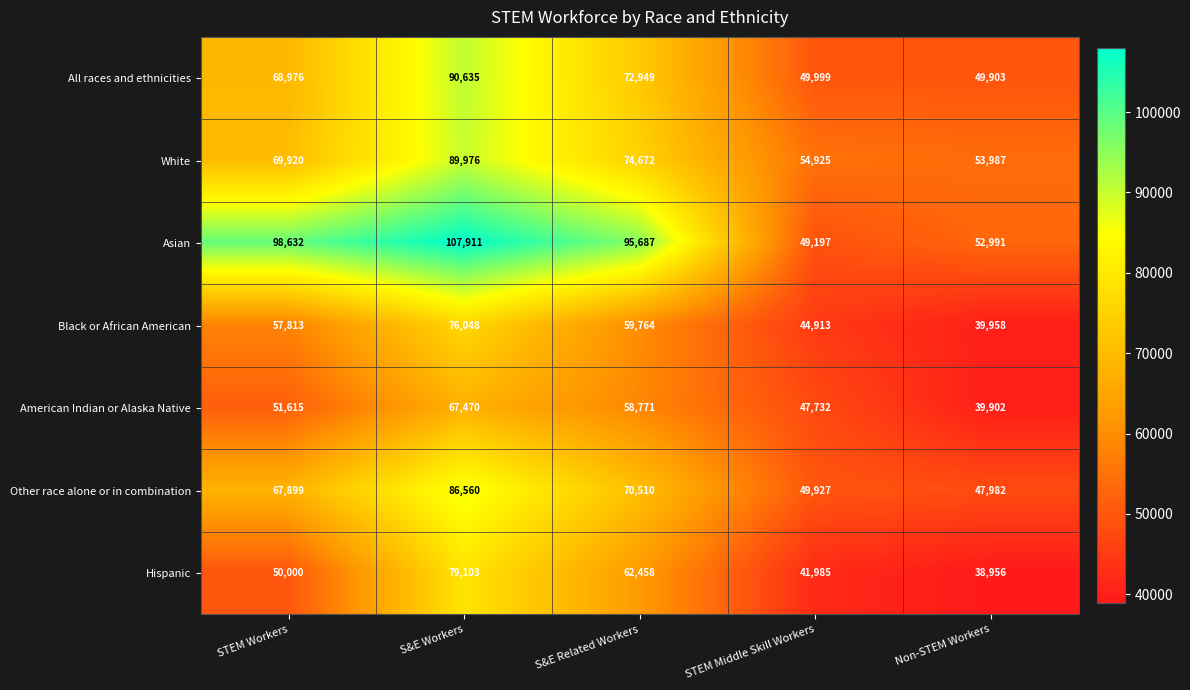

How many categories are shown in the chart?

5